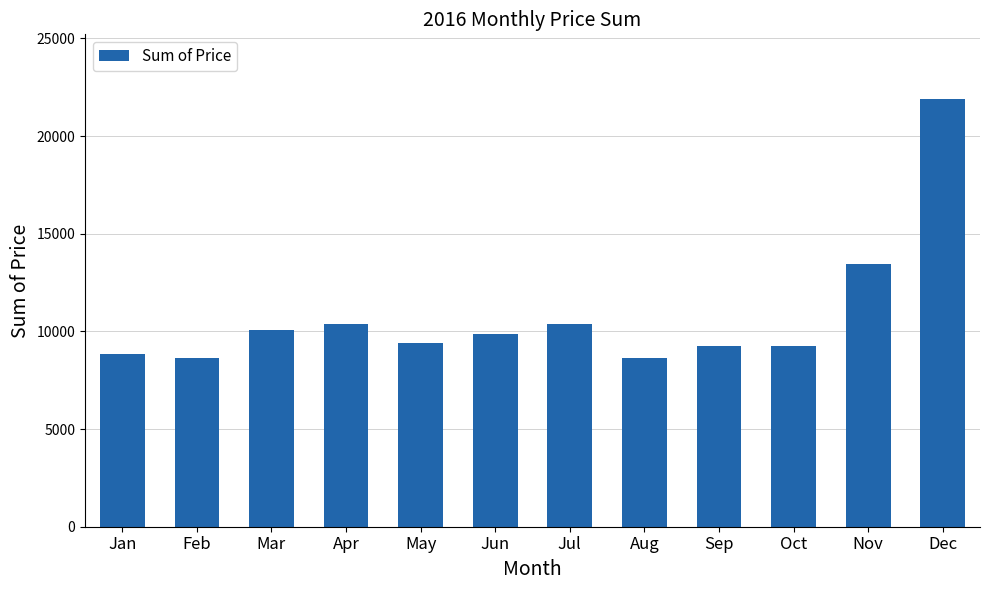

What is the smallest value displayed?

8618.7